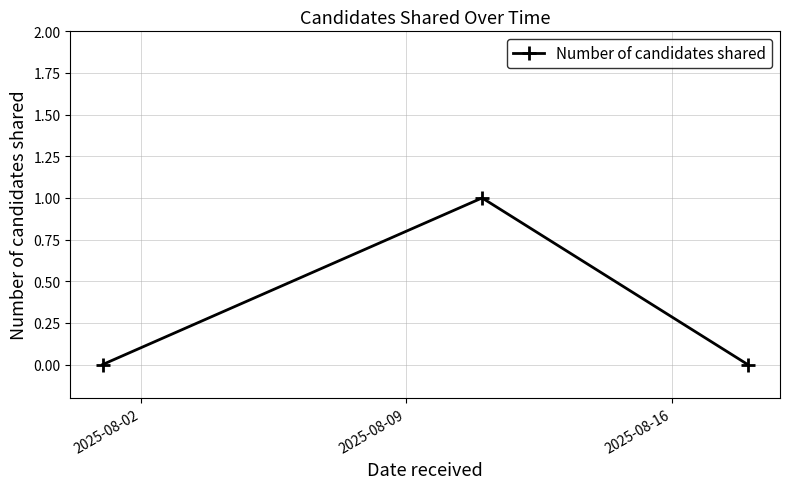

What is the value of the 2nd point from the left?

1